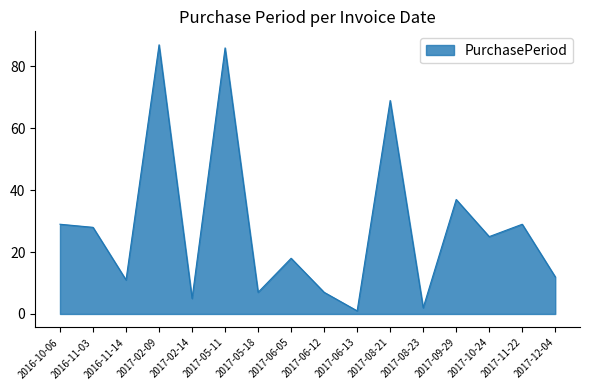

Which label corresponds to the largest value in the chart?

2017-02-09